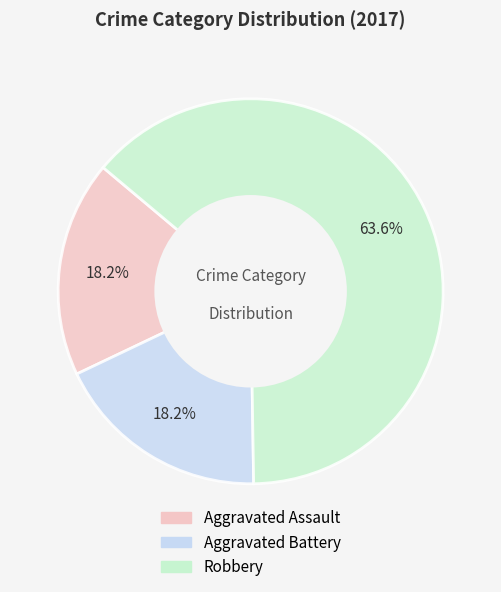

Is Robbery the majority of the pie?

Yes